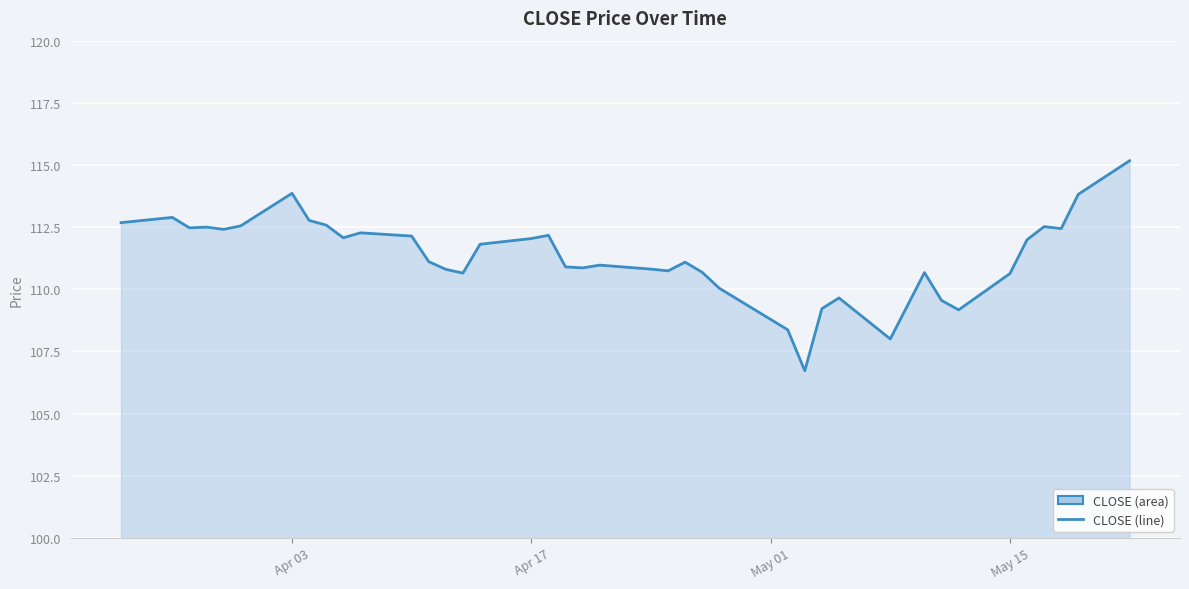

What is the greatest value displayed?

115.2